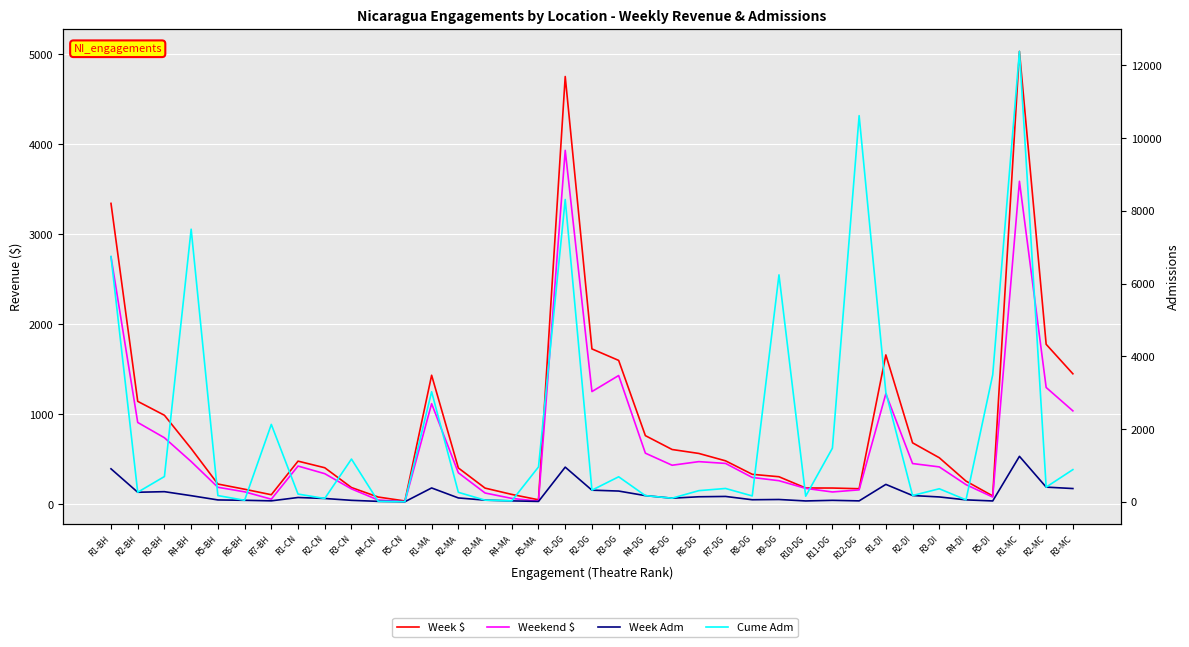

Rank the series at R2-BH from highest to lowest value.

Week $, Weekend $, Week Adm, Cume Adm